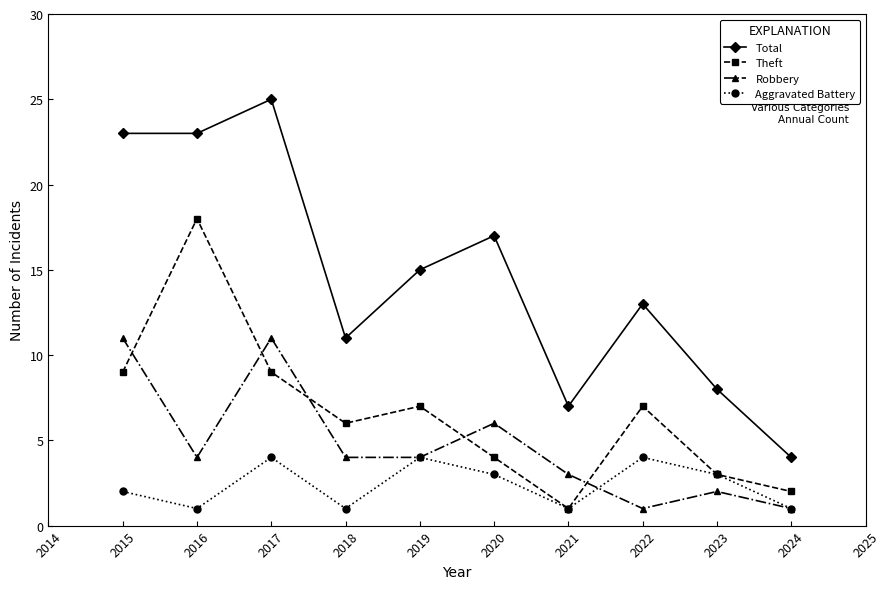

True or false: Robbery has a value of 7 at 2018.

False